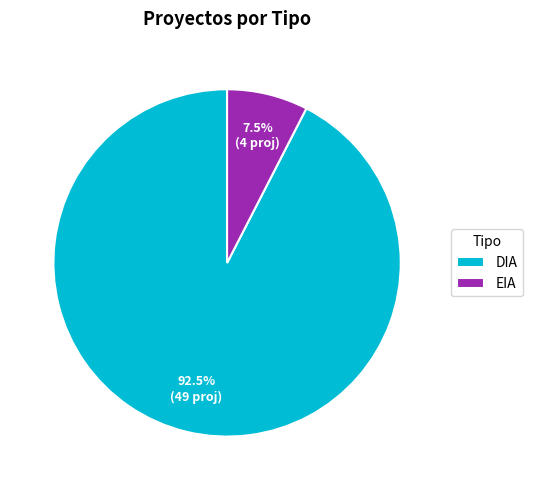

How many segments does this pie chart have?

2